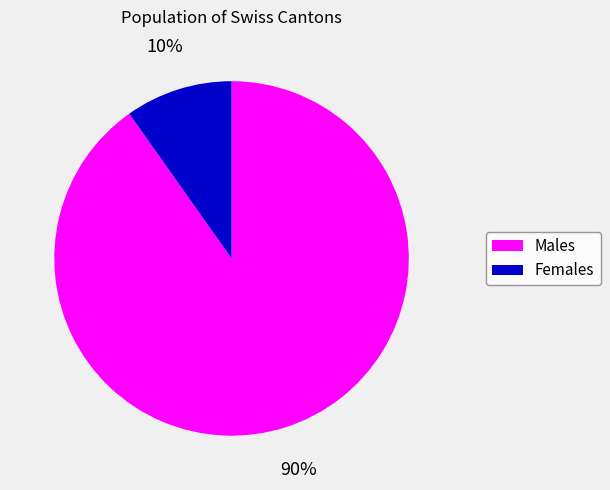

Is there a majority slice in this chart?

Yes